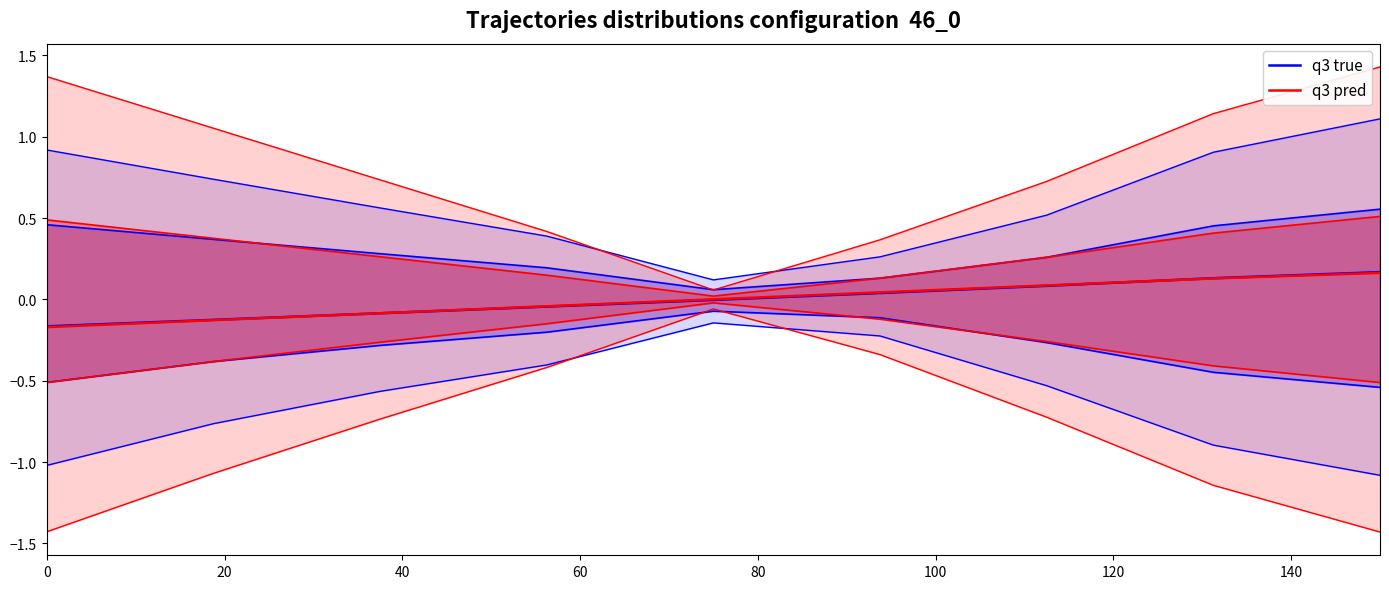

How many data points in q3 pred are above 0?

5